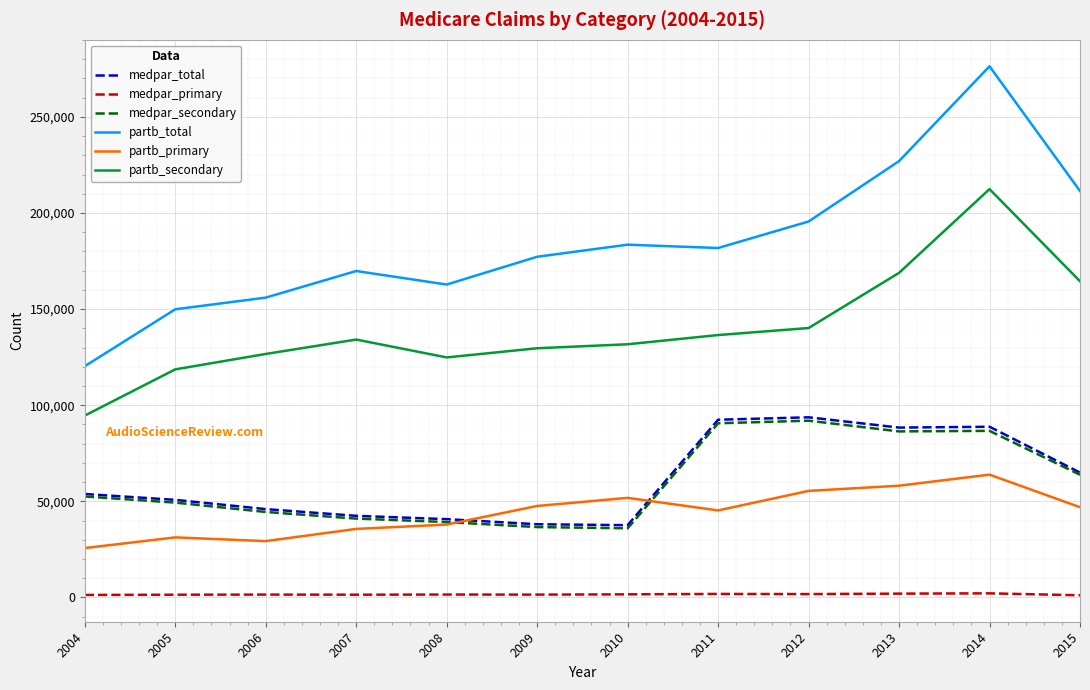

Which series has the widest spread of values?

partb_total